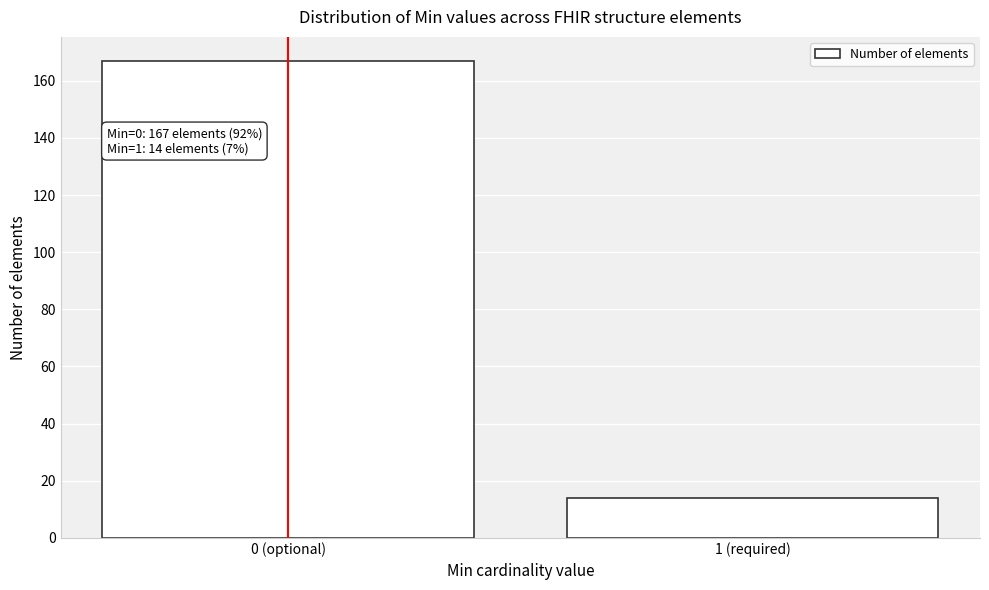

Reading right to left, what are all the values shown in this chart?

1 (required)=14	0 (optional)=167